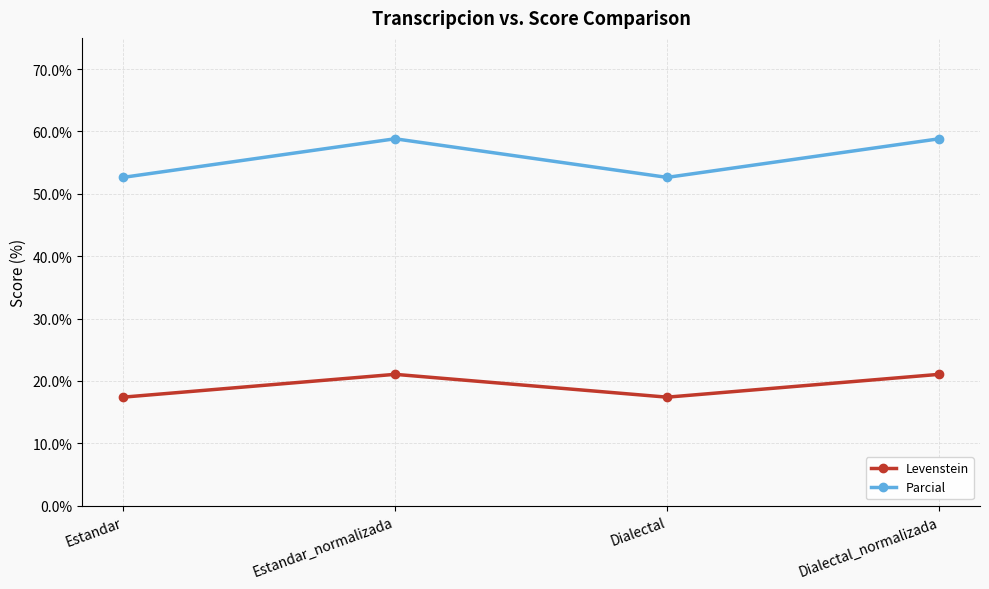

Is it true that Parcial equals 85.8 at Dialectal?

False